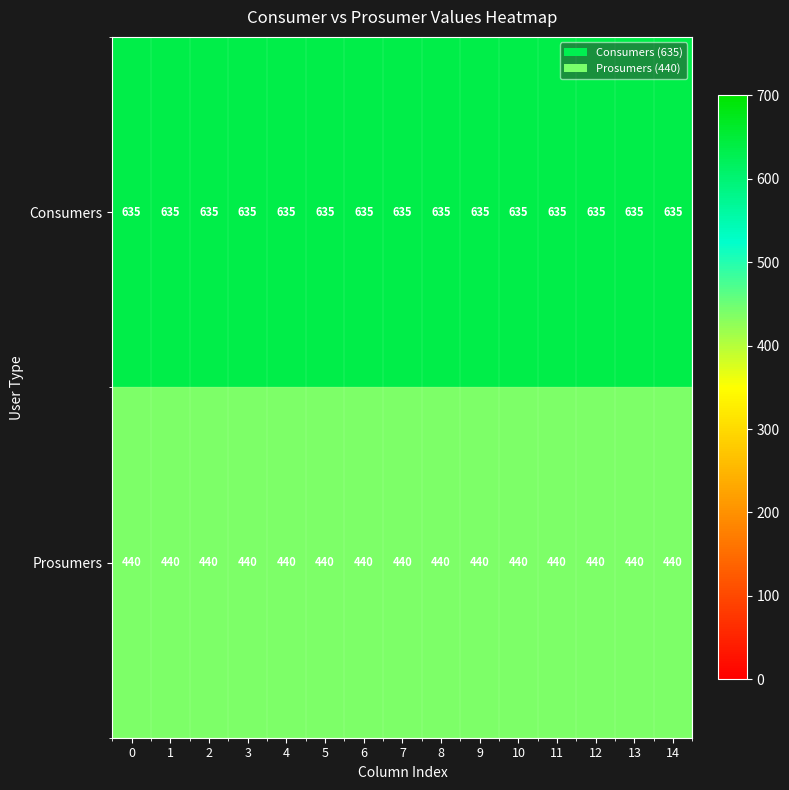

What is the sum of all Prosumers values?

6600